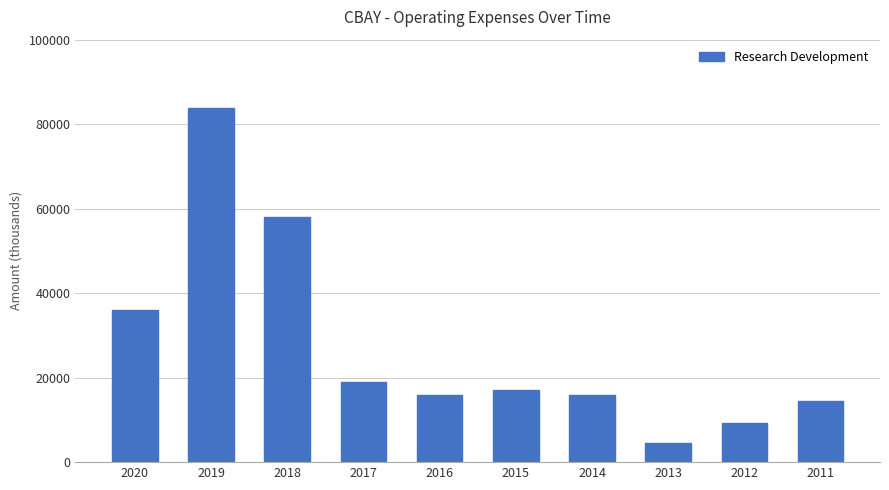

What is the approximate value at 2015?

17000